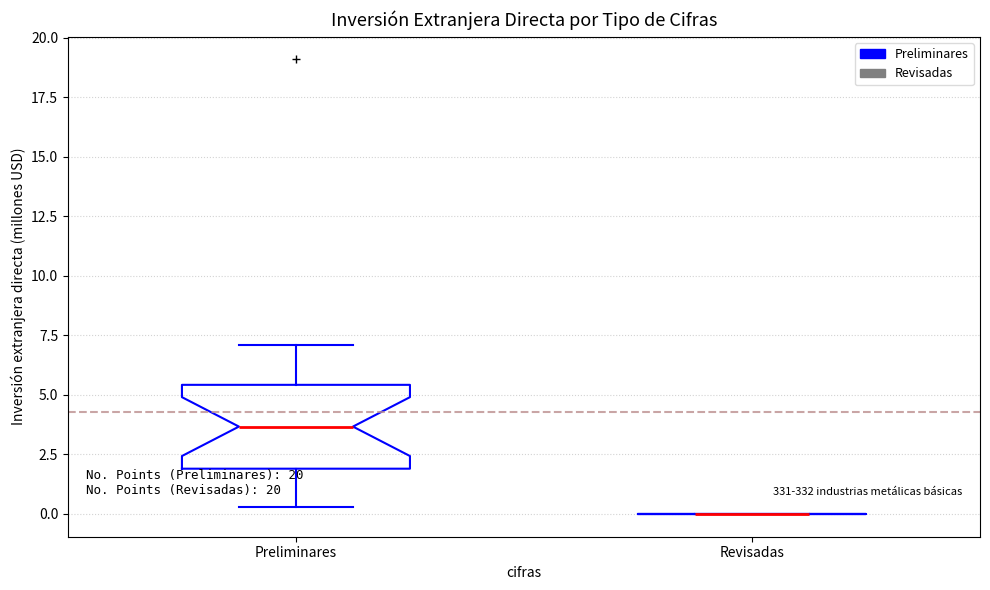

Reading left to right, transcribe this box plot: for each box, give where its median line is, the range the box spans, and where its two whiskers end, as read against the y-axis. The values are not printed on the chart, so give them approximately, as read against the axis.

Preliminares: median 3.5, box 2.0 to 5.5, whiskers 0.5 to 7.0
Revisadas: box collapsed to a line at 0.0, whiskers 0.0 to 0.0